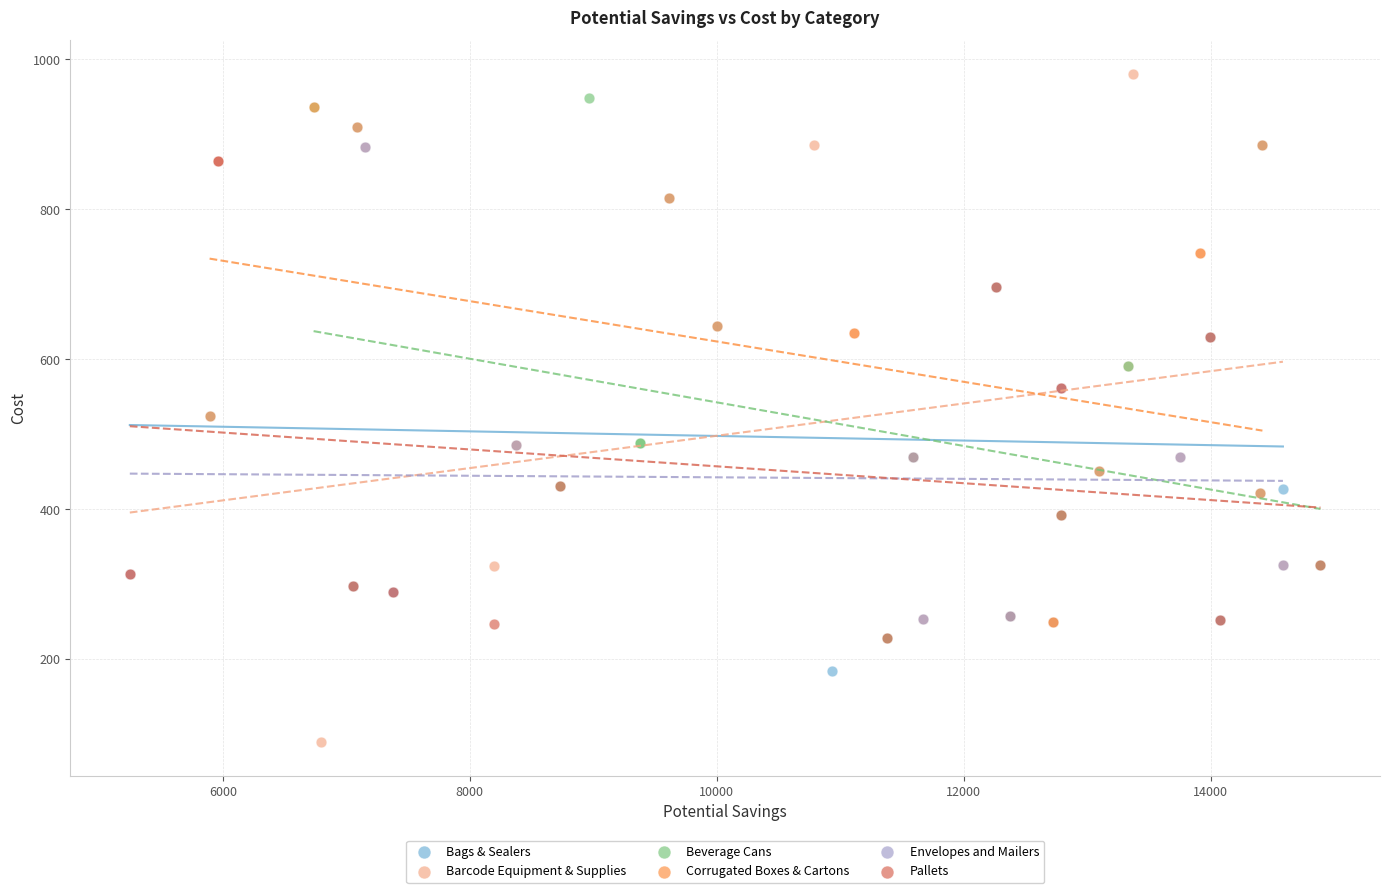

Which series contains the lowest Y value?

Barcode Equipment & Supplies